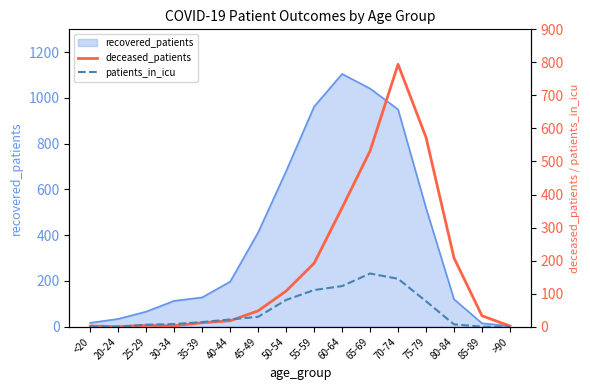

Where is the first local maximum for patients_in_icu?

65-69